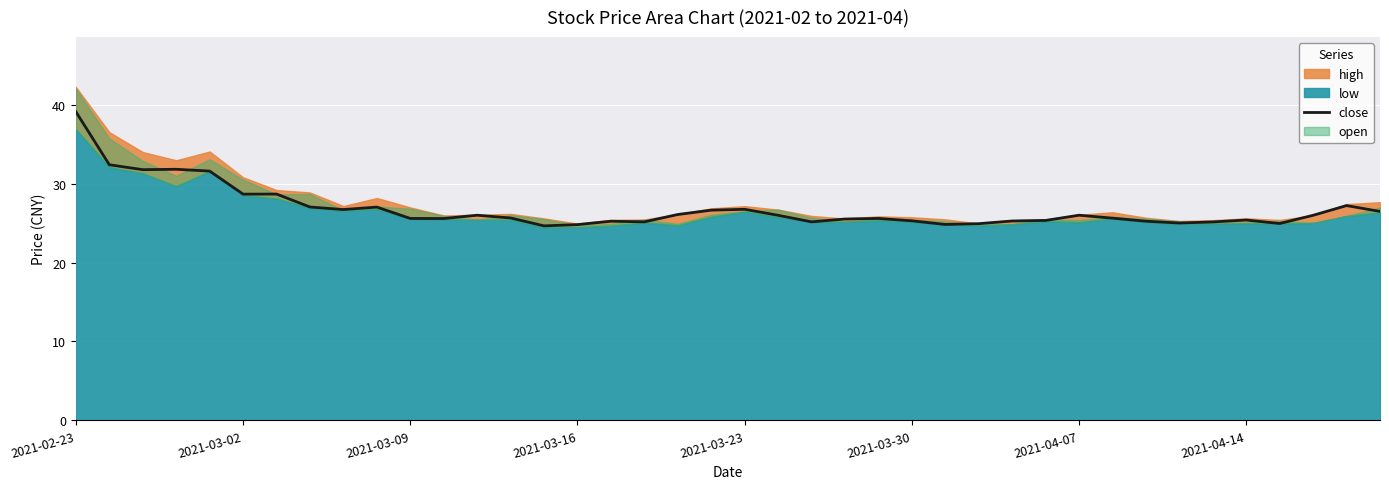

True or false: the data has more than 1 interior local peaks.

True